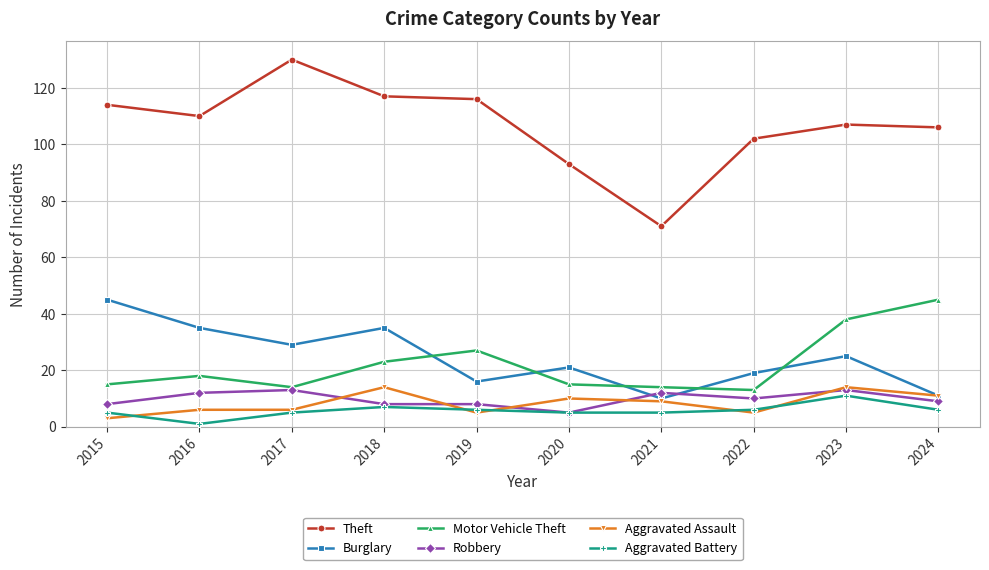

Is the value of Aggravated Assault at 2019 greater than the value of Burglary at 2019?

No